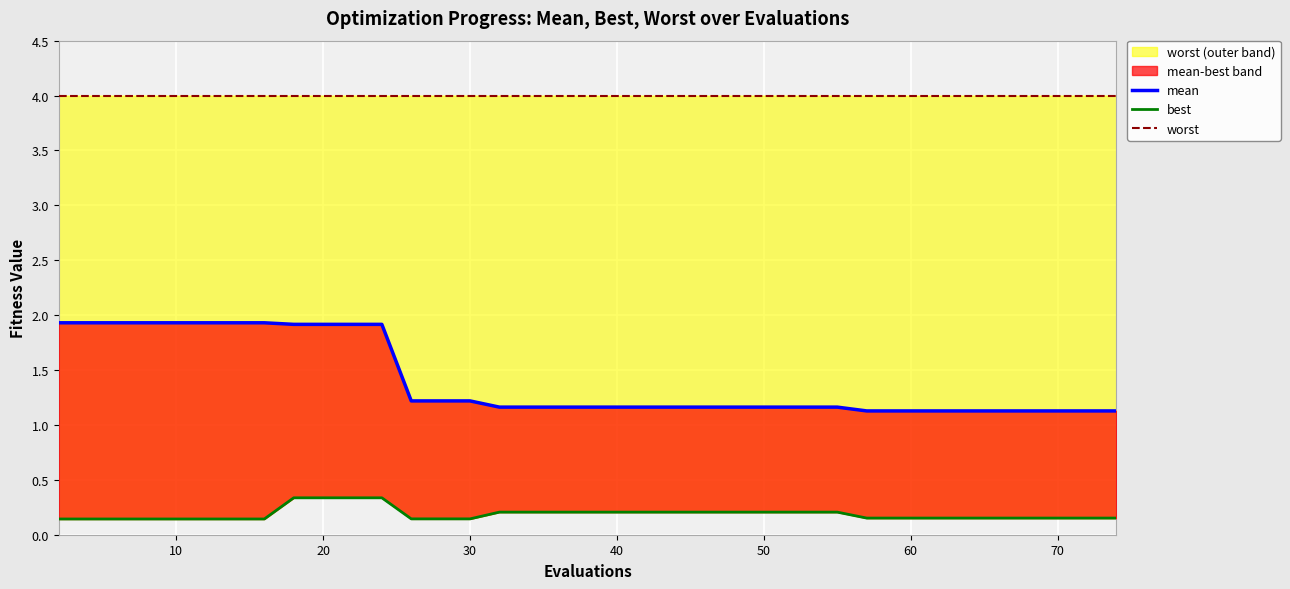

What is the sum of all best values?

7.4